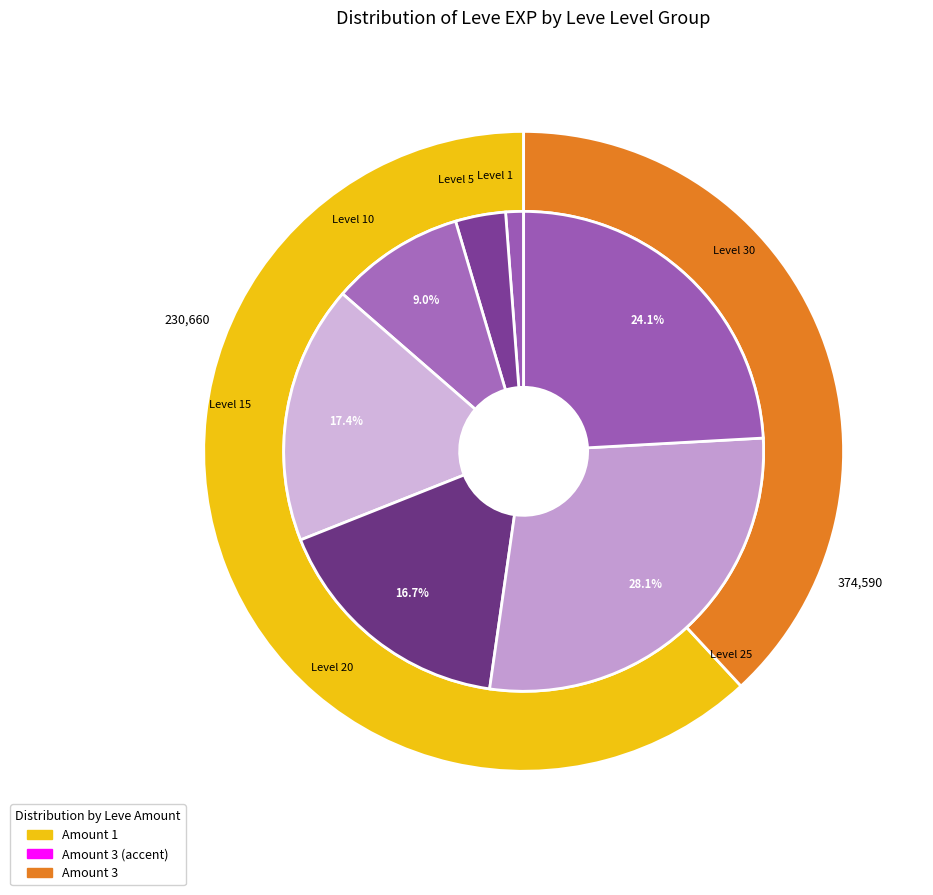

Is 1 the majority of the pie?

No